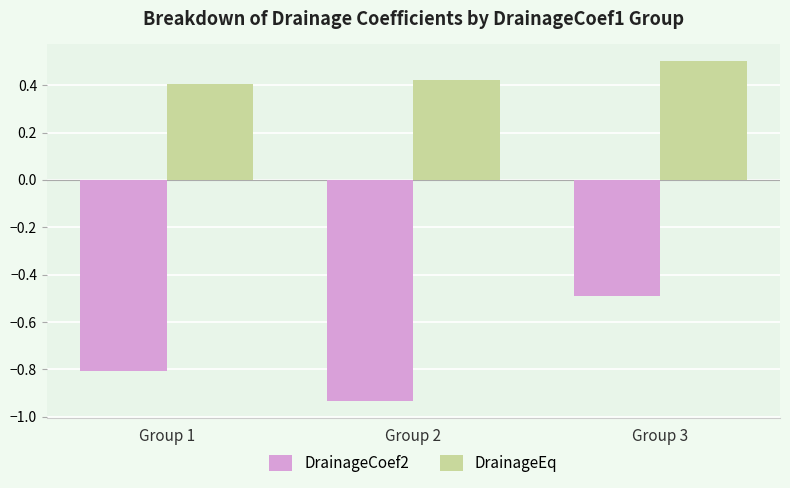

At which label does DrainageEq reach its peak?

Group 3